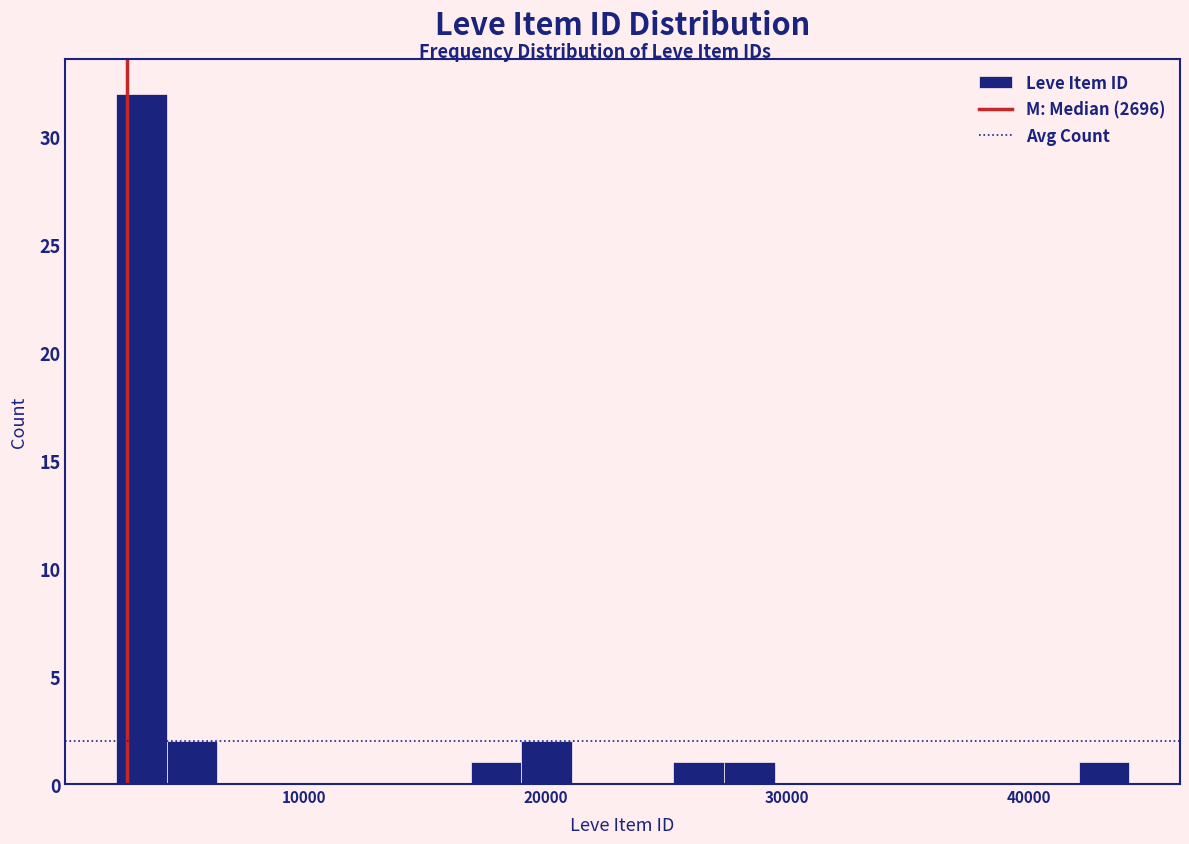

Around what value on the x-axis is the tallest bar? Give the approximate position of its centre, as read against the axis.

3000